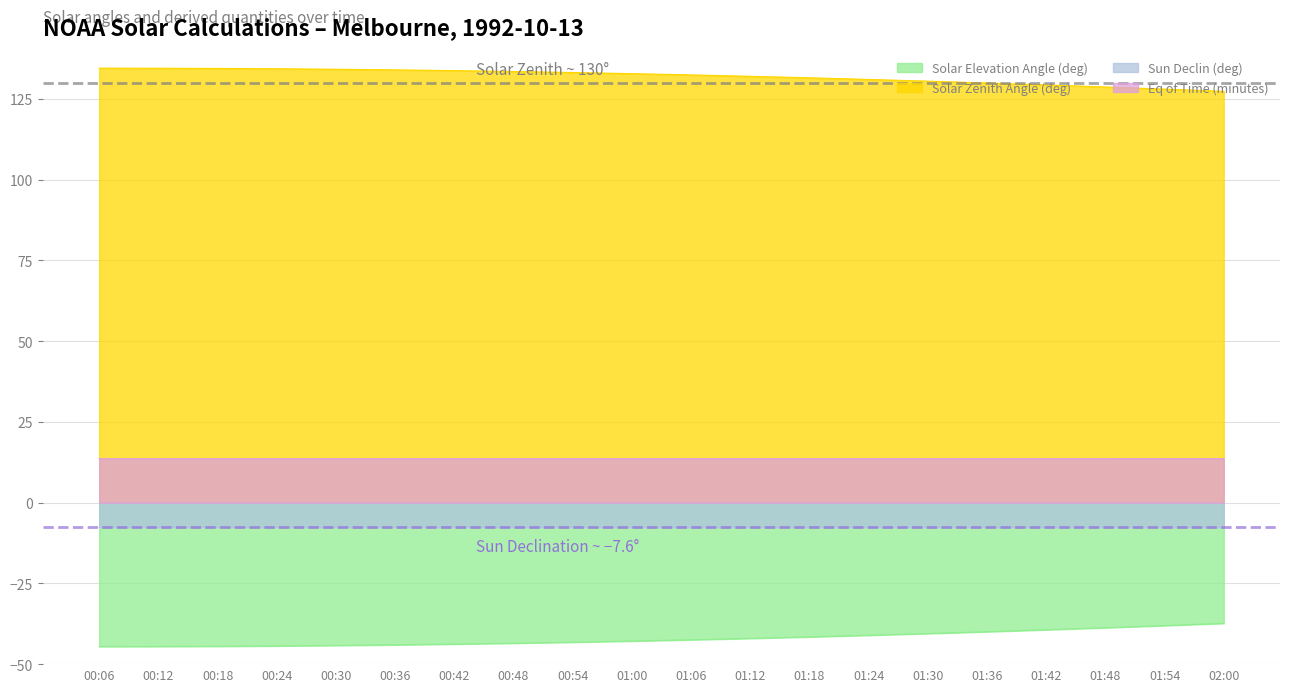

Is it true that Solar Zenith Angle (deg) equals 233.8 at 00:36?

False